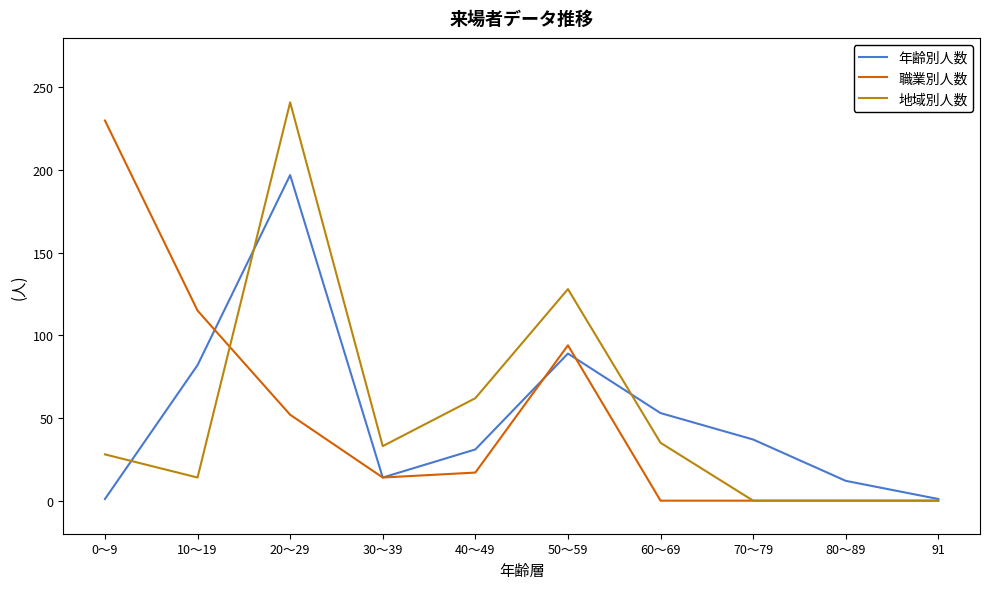

What is the maximum value for 年齢別人数?

197